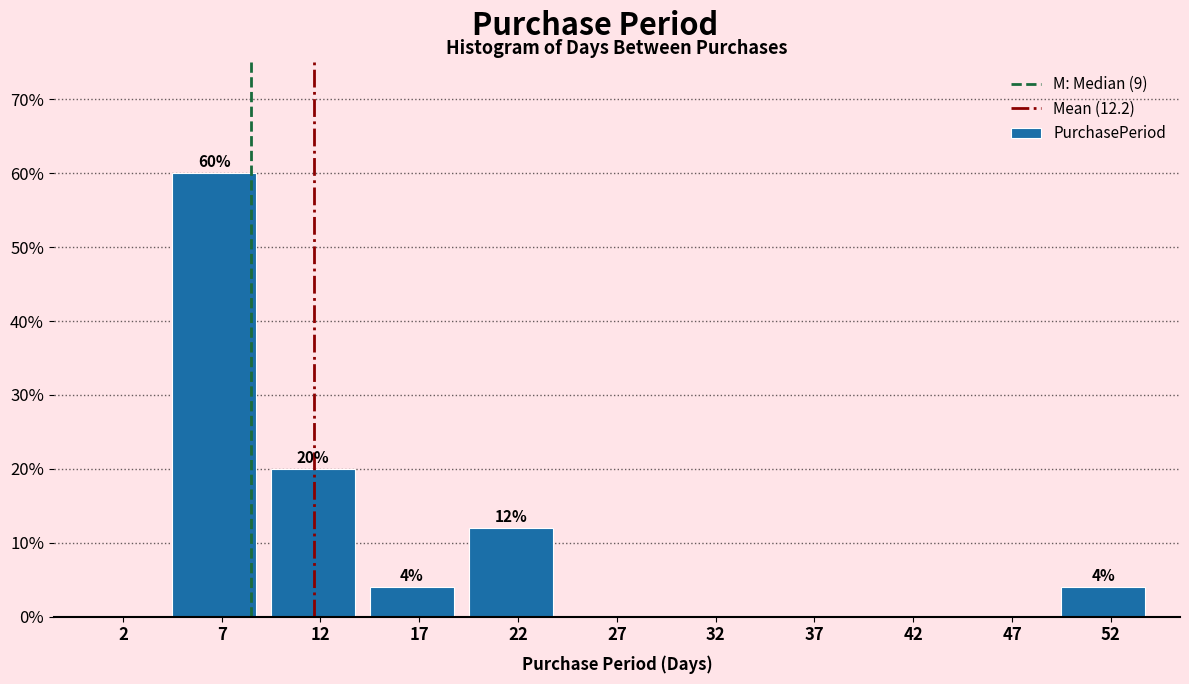

Which range on the x-axis has the tallest bar?

5 to 10